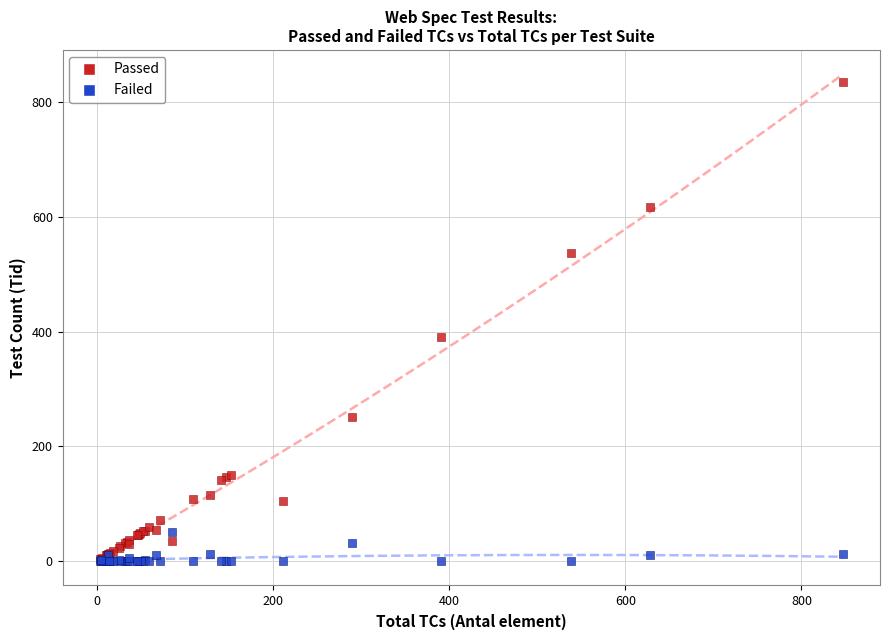

In the Passed series, what Y value is closest to 418?

390